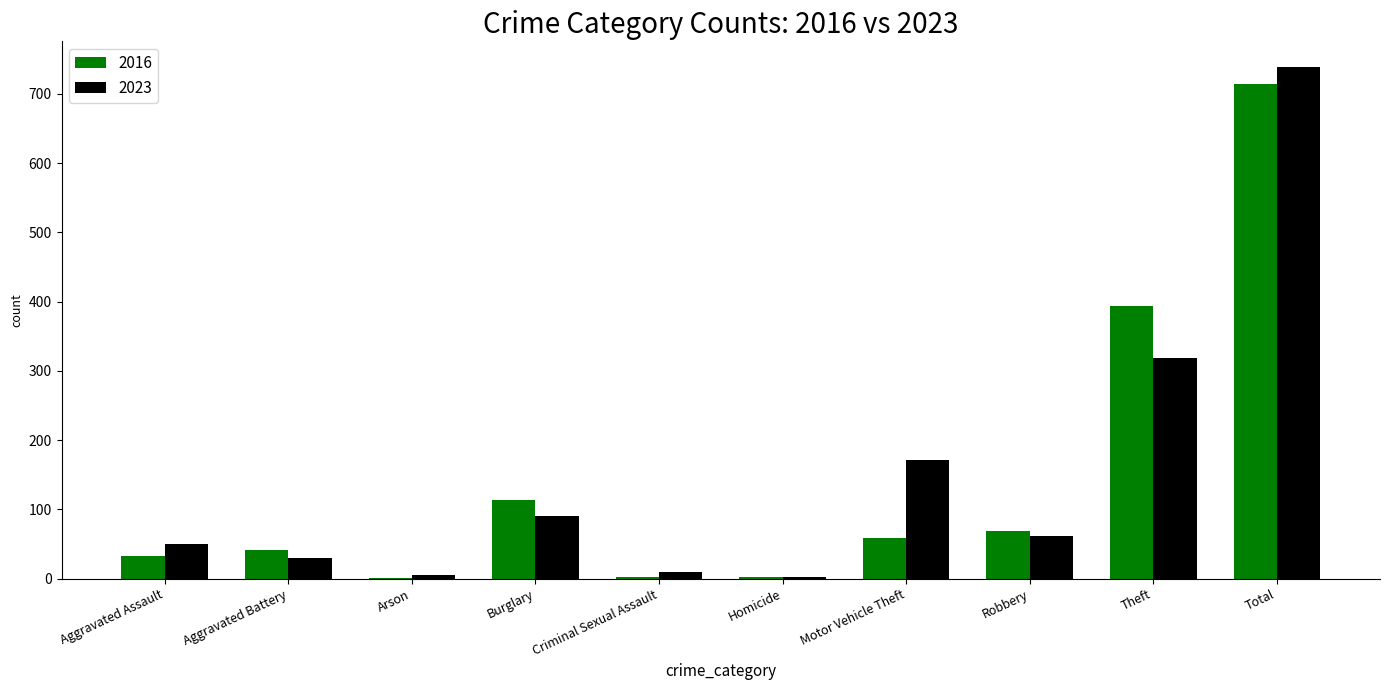

What are all the series names shown in the legend?

2016, 2023